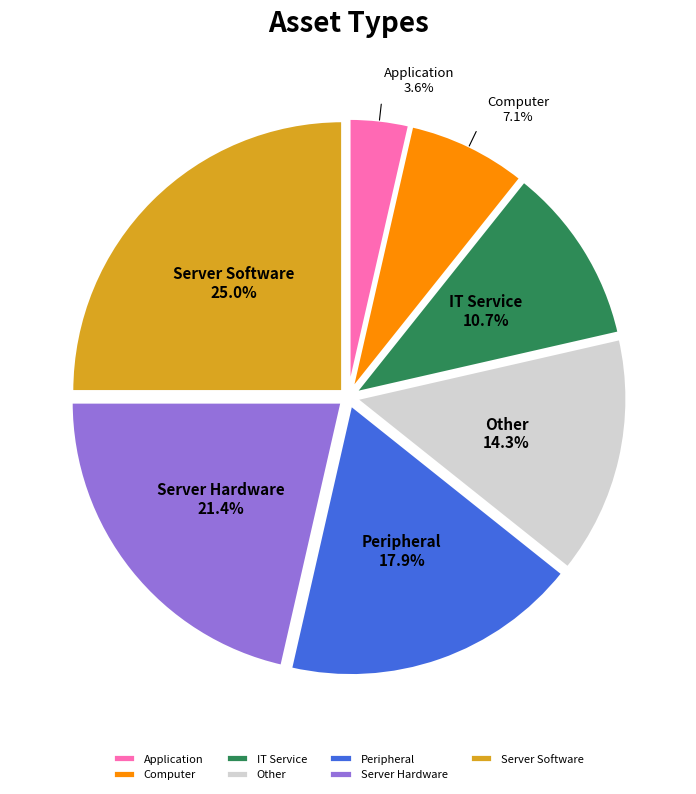

True or false: Application accounts for 4% of the total.

True